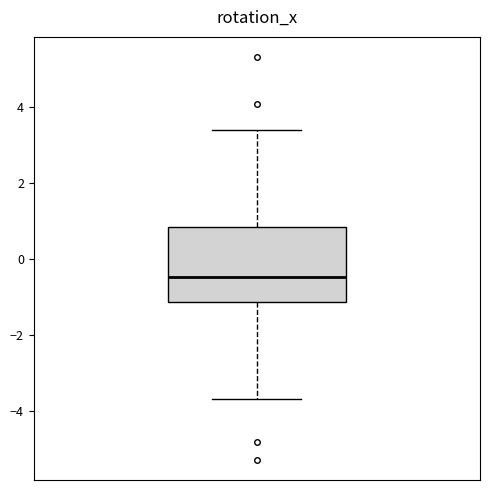

Read this box plot against the y-axis: the position of the median line, the range covered by the box, and the ends of both whiskers. The values are not printed on the chart, so give them approximately, as read against the axis.

median -0.4, box -1.2 to 0.8, whiskers -3.6 to 3.4